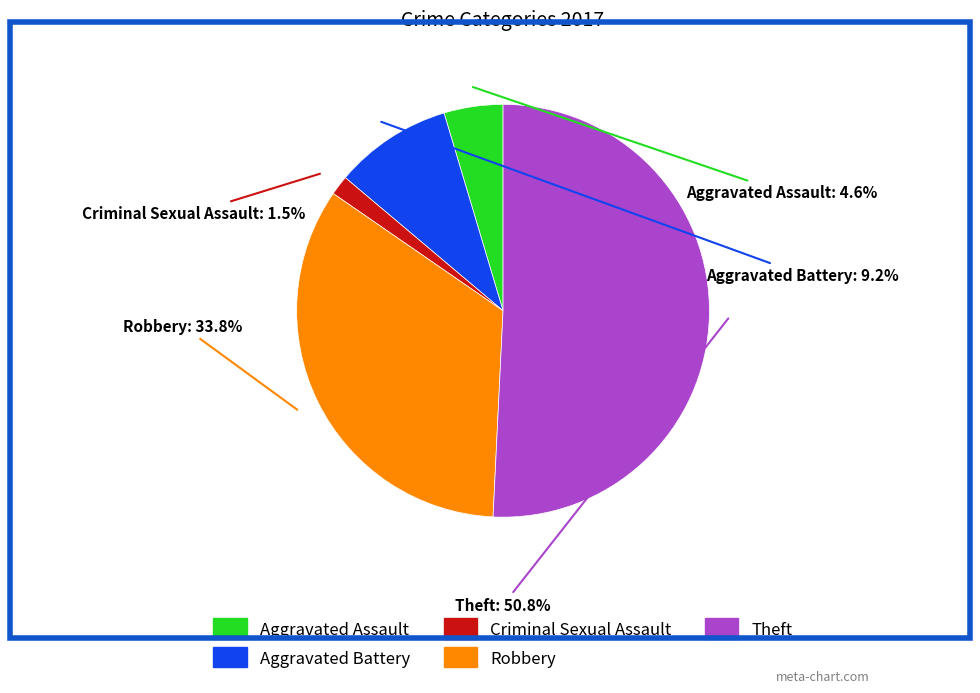

Is there a majority slice in this chart?

Yes